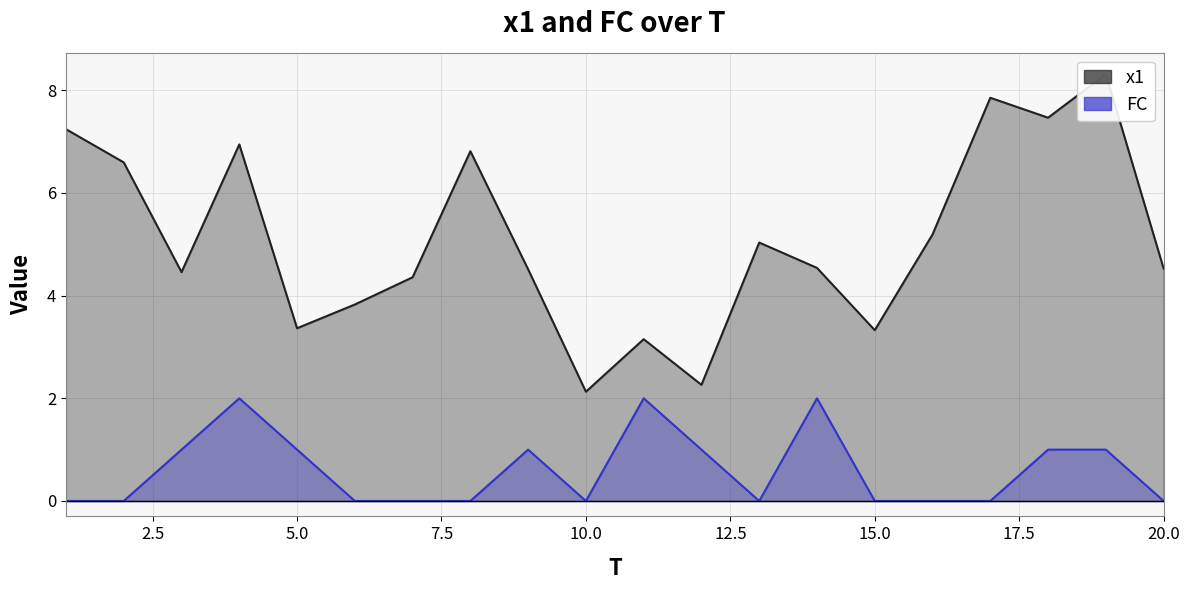

Is the value of x1 at 18 greater than the value of FC at 4?

Yes